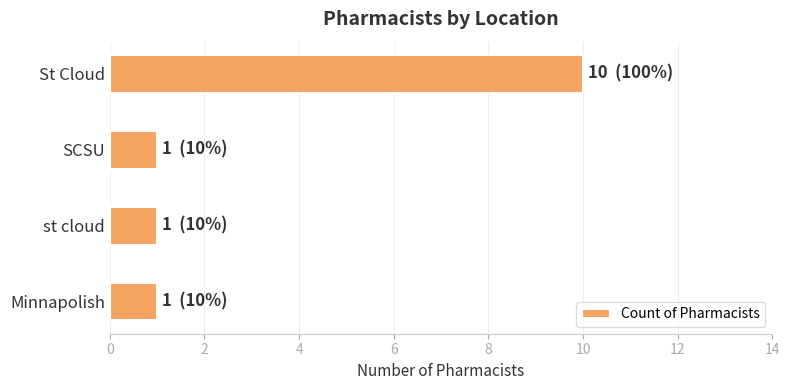

Does the chart contain stacked bars?

No